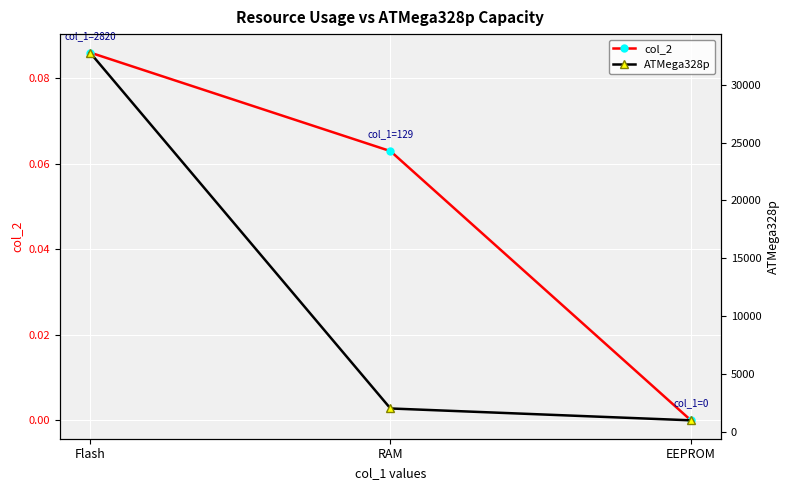

What position from the right is RAM?

2